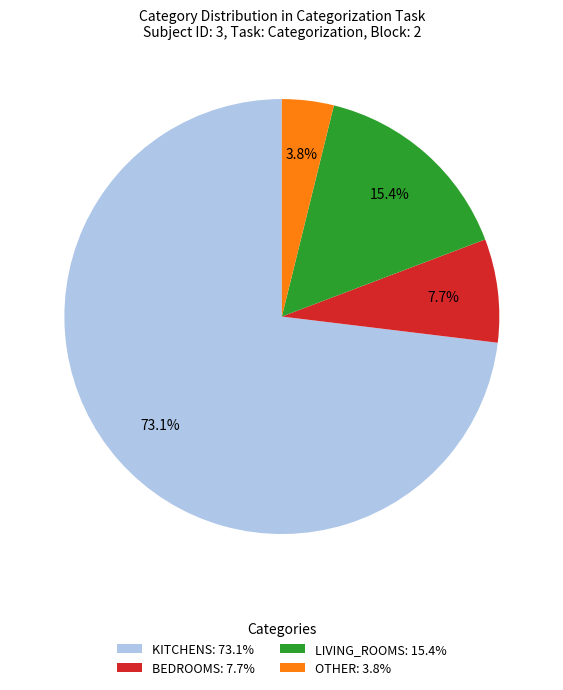

Rank the categories by value from lowest to highest.

OTHER: 3.8%, BEDROOMS: 7.7%, LIVING_ROOMS: 15.4%, KITCHENS: 73.1%